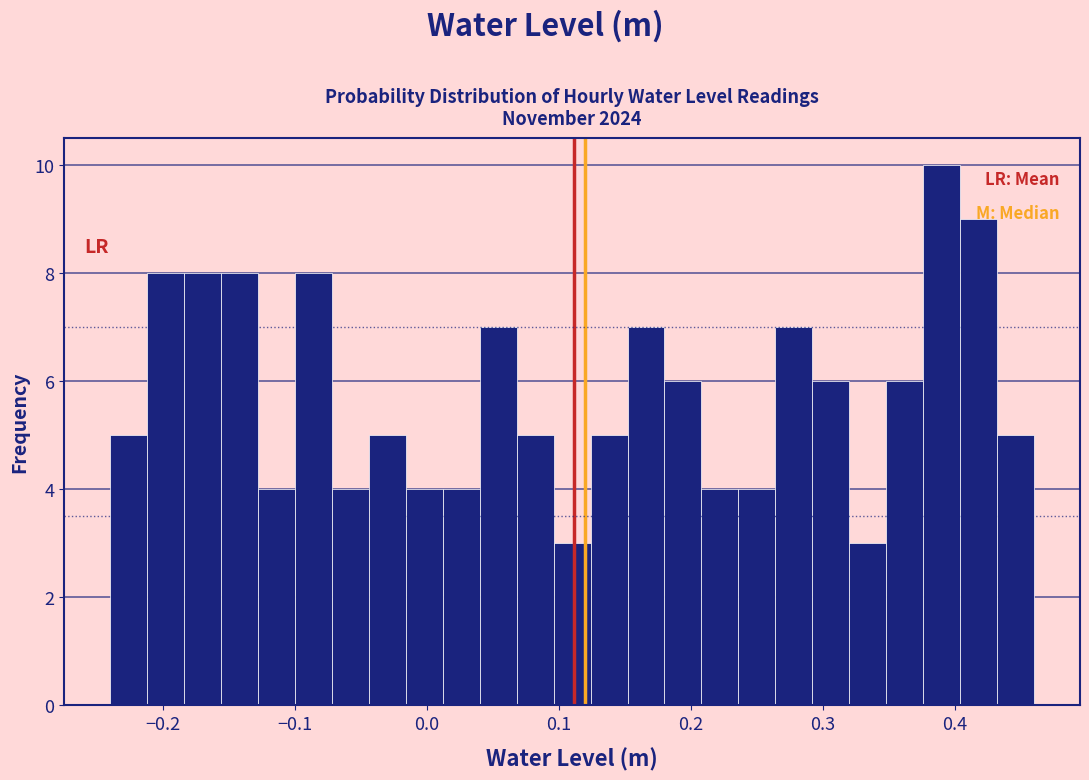

Read against the x-axis, roughly where is the centre of the tallest bar?

0.39